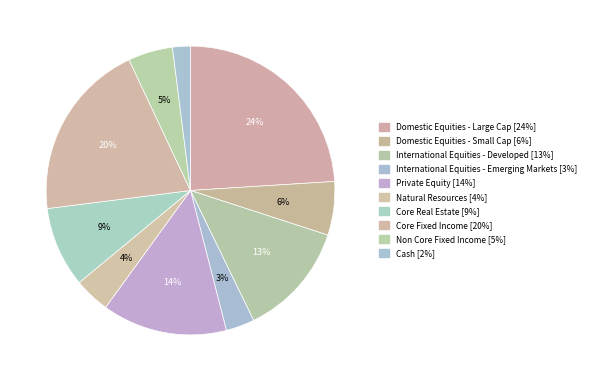

True or false: Natural Resources accounts for 1% of the total.

False